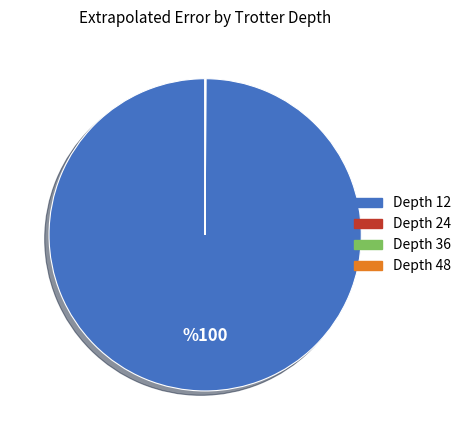

What is the largest slice in the pie chart?

Depth 12